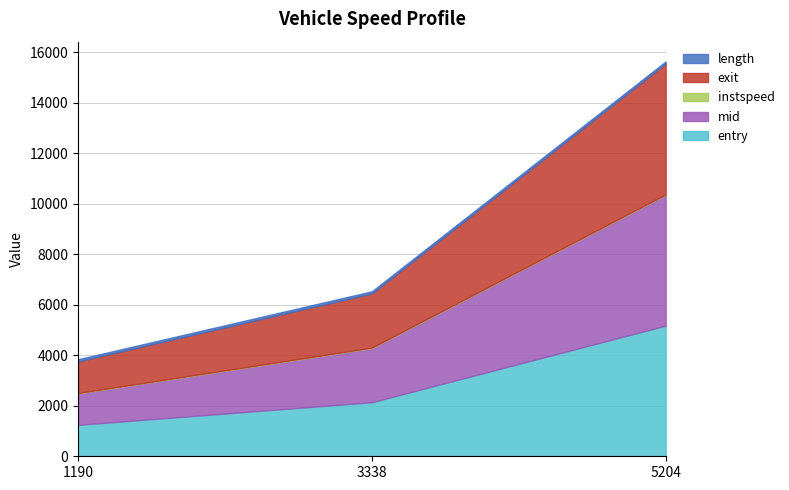

Where is exit nearest to the value 3219?

3338